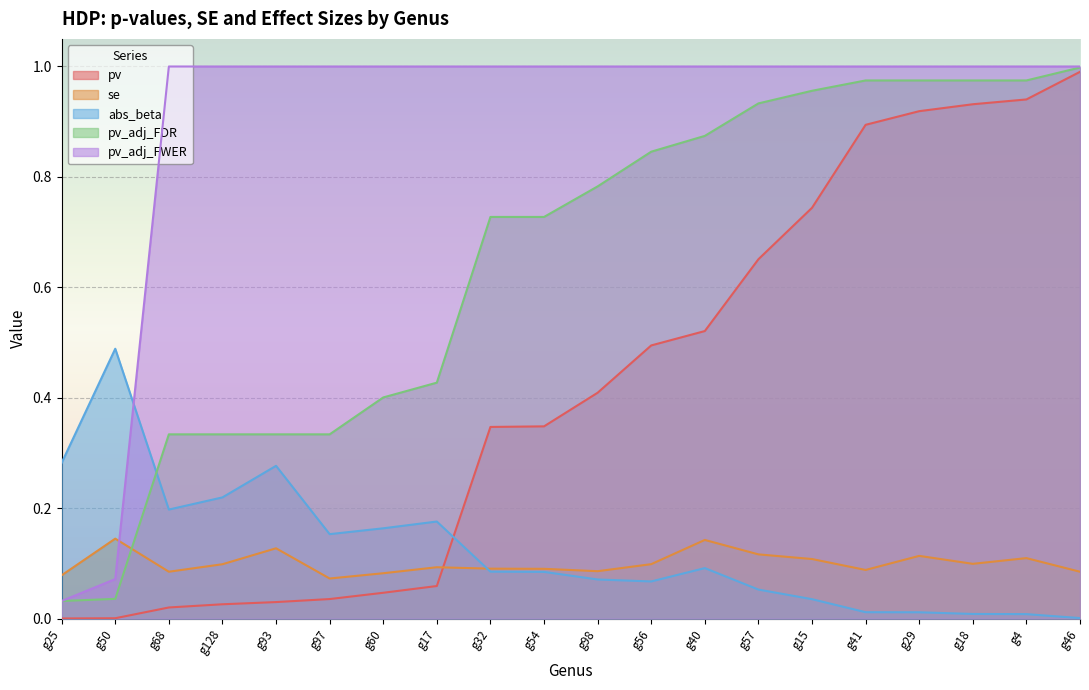

At how many categories does at least one series exceed 0?

20